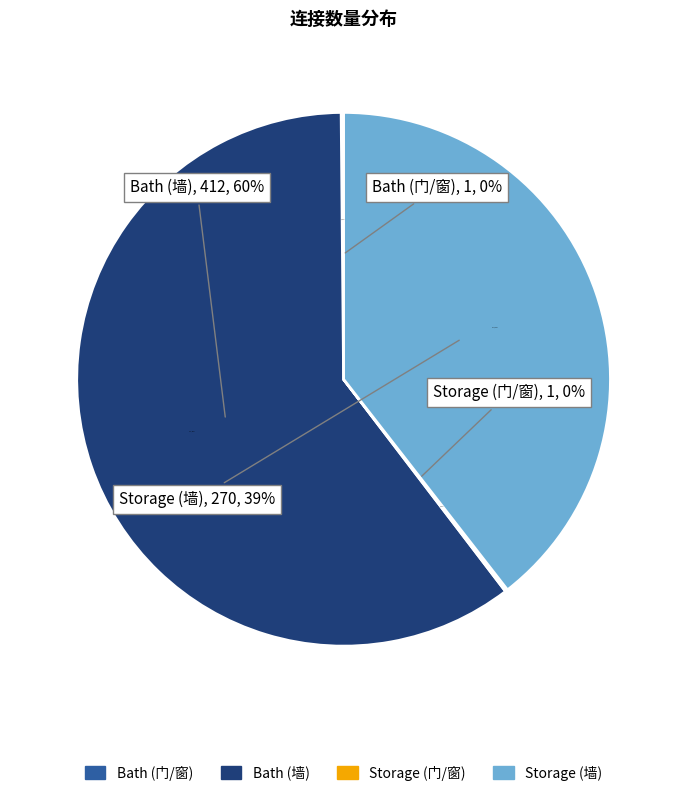

To the nearest percent, what is the difference between the largest and smallest slice percentages?

60%